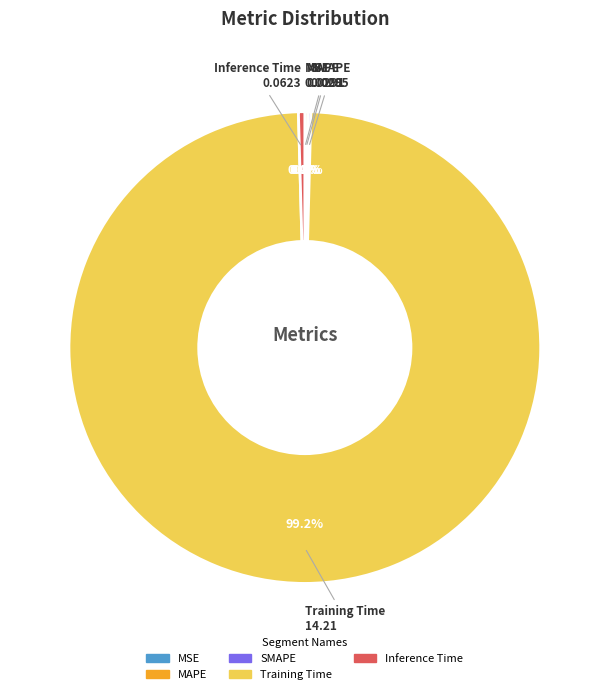

Is it true that Training Time is 99% of the pie?

True